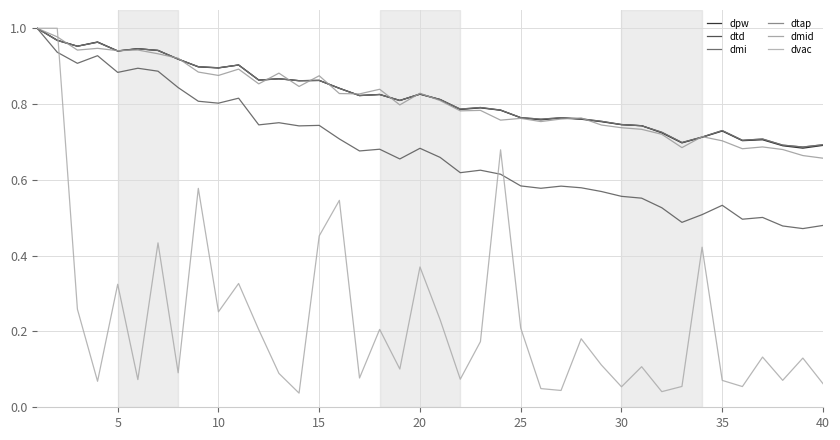

Which series has the largest total across all categories?

dtap